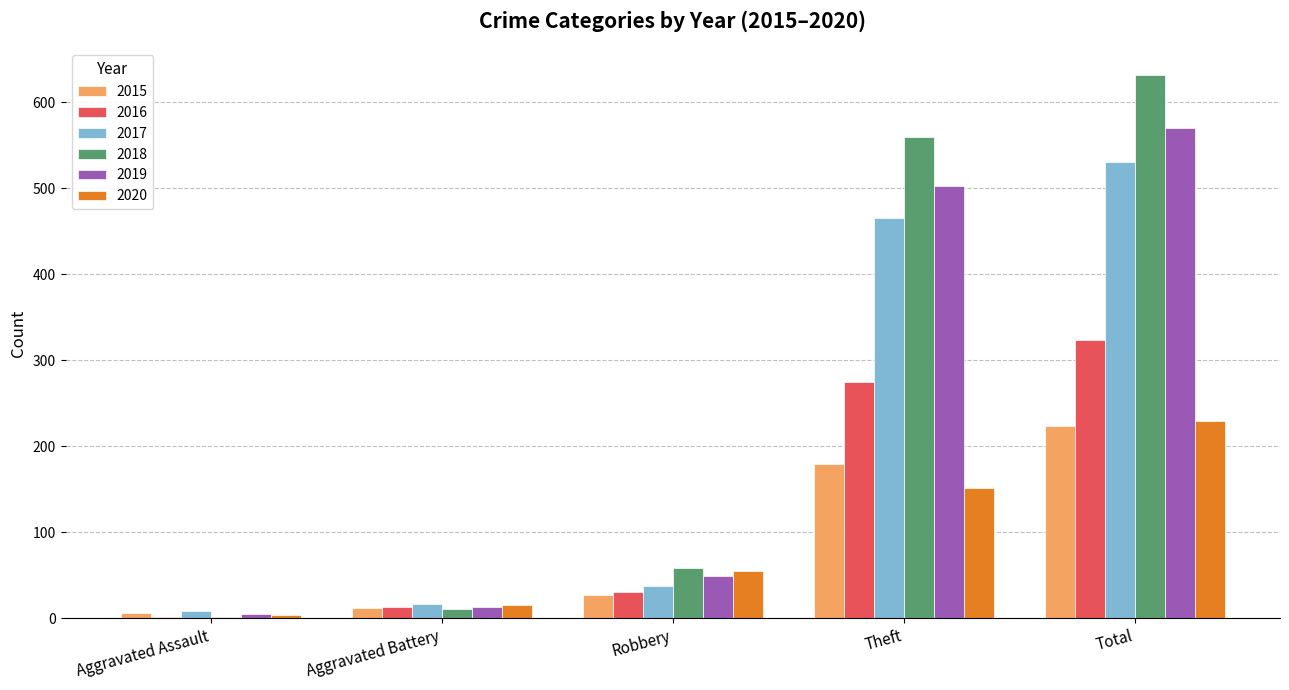

What is the difference between the 2016 values at Aggravated Battery and Robbery?

18